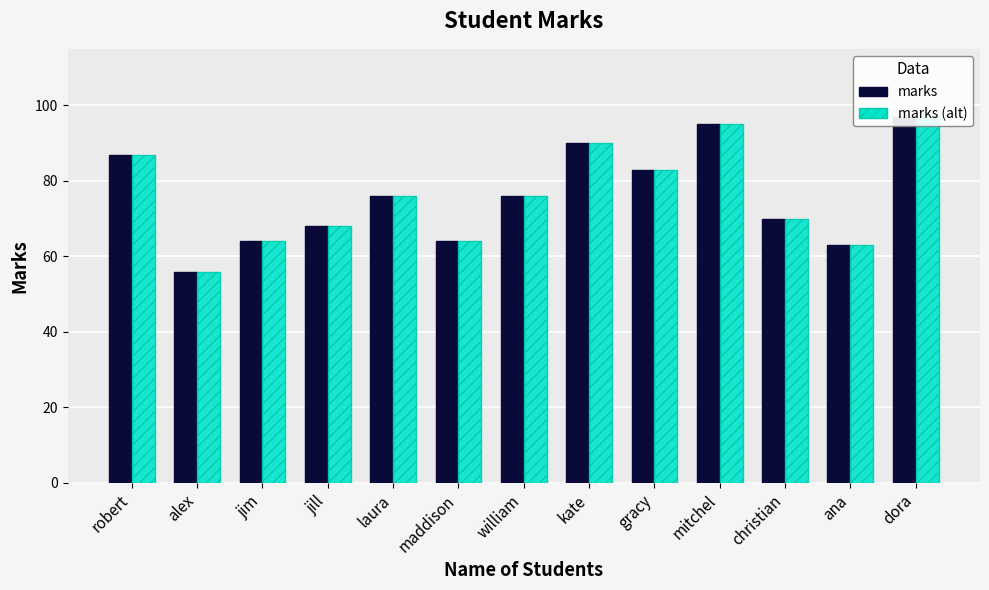

Does the chart contain stacked bars?

No